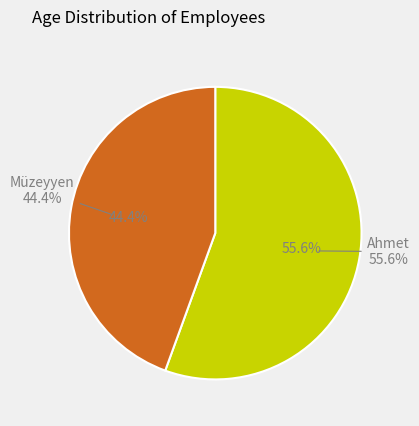

Which slice is the smallest?

Müzeyyen